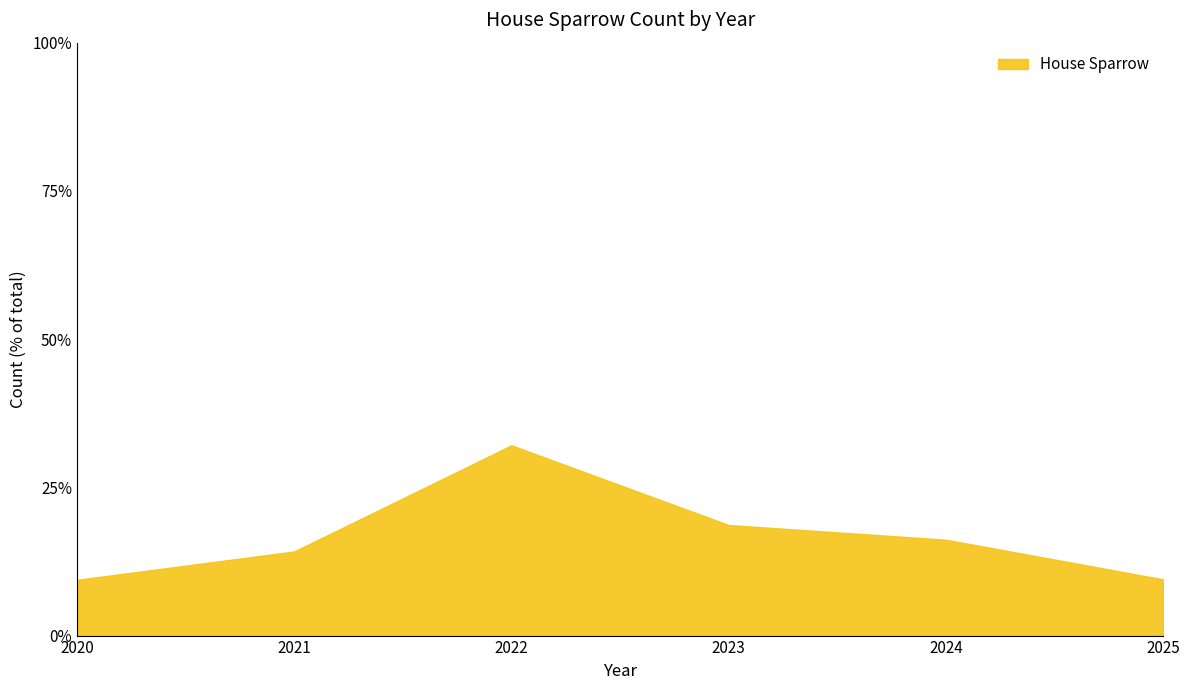

Reading right to left, extract all data points from this chart.

2025=115	2024=196	2023=226	2022=389	2021=172	2020=114